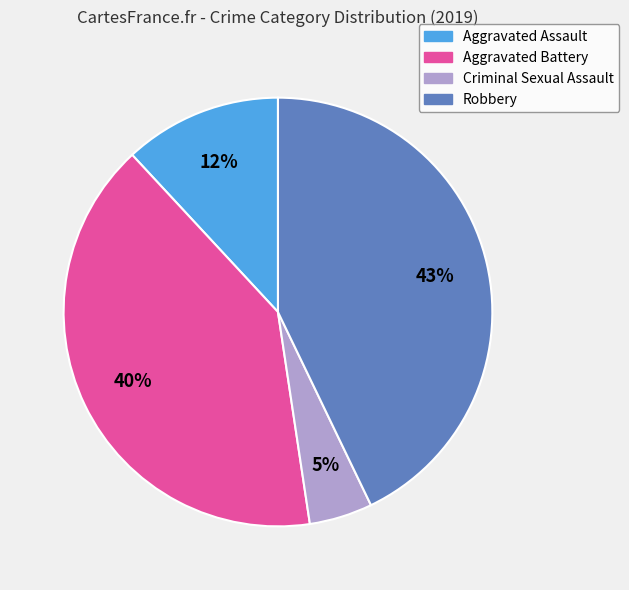

Do Aggravated Assault and Robbery together represent more than half of the pie?

Yes